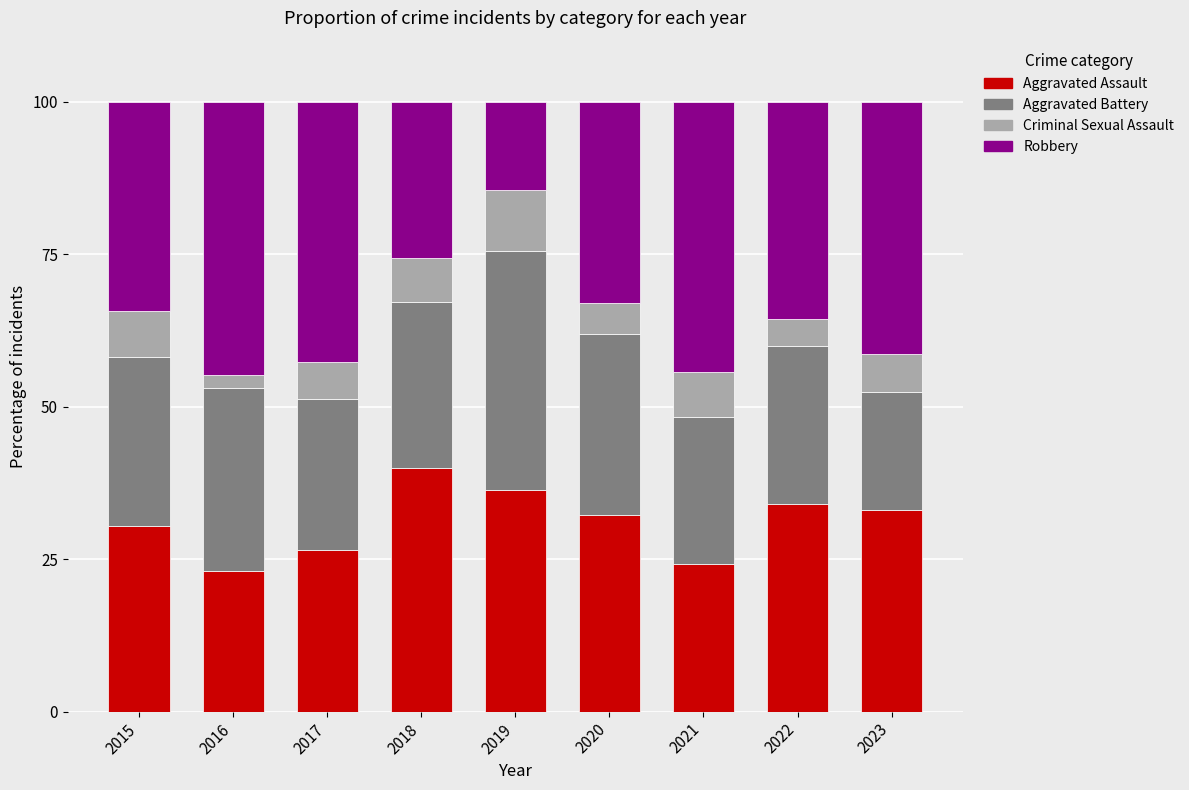

At which label does Aggravated Assault reach its peak?

2018